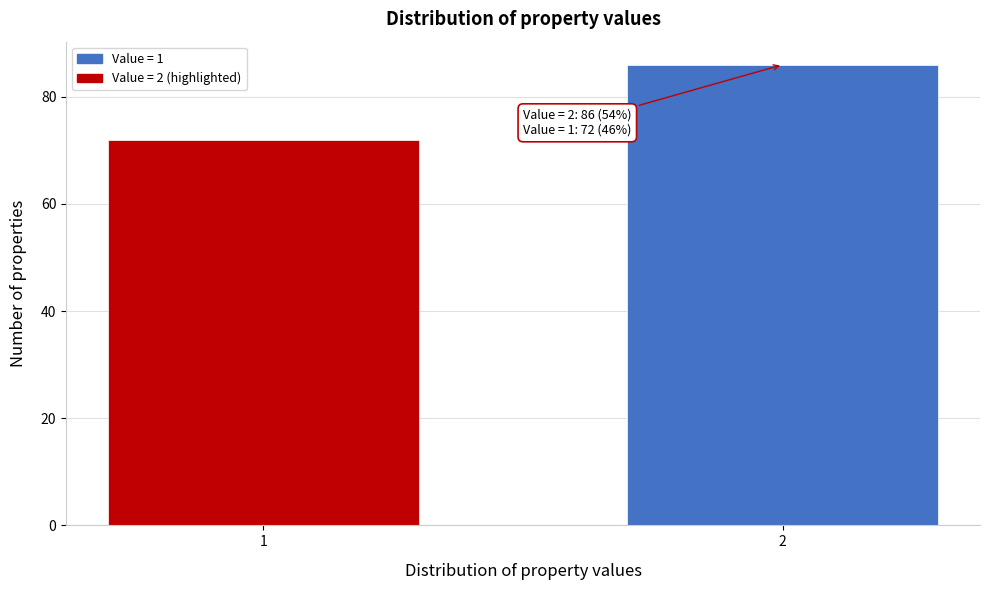

Reading left to right, transcribe all the data shown in this chart.

72	86